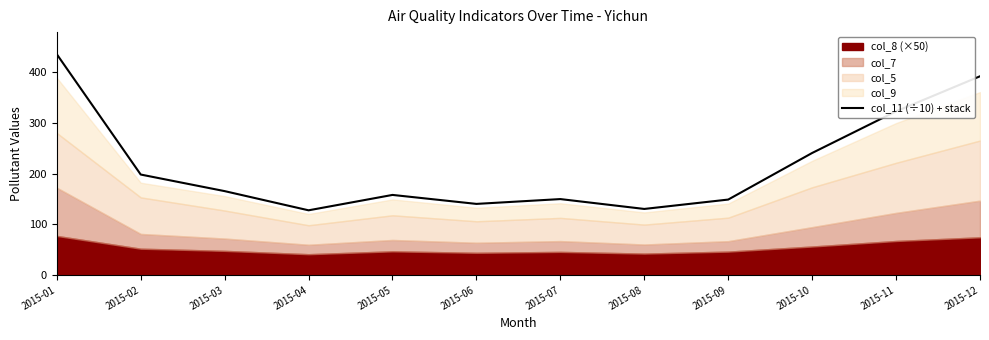

At which label does the data first exceed 165?

2015-01